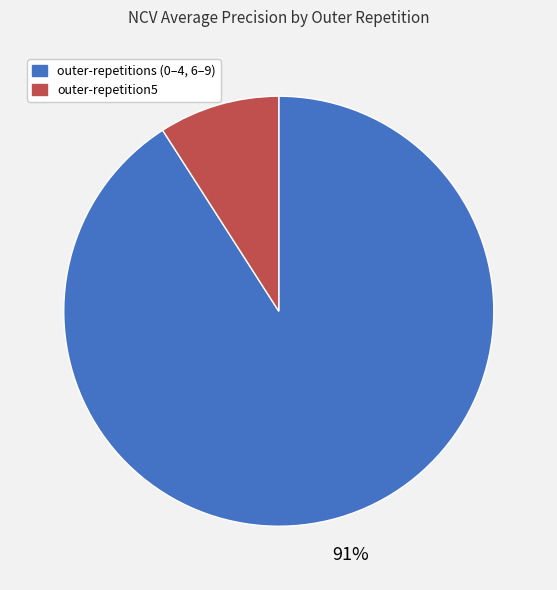

To the nearest percent, what is the difference between the largest and smallest slice percentages?

82%